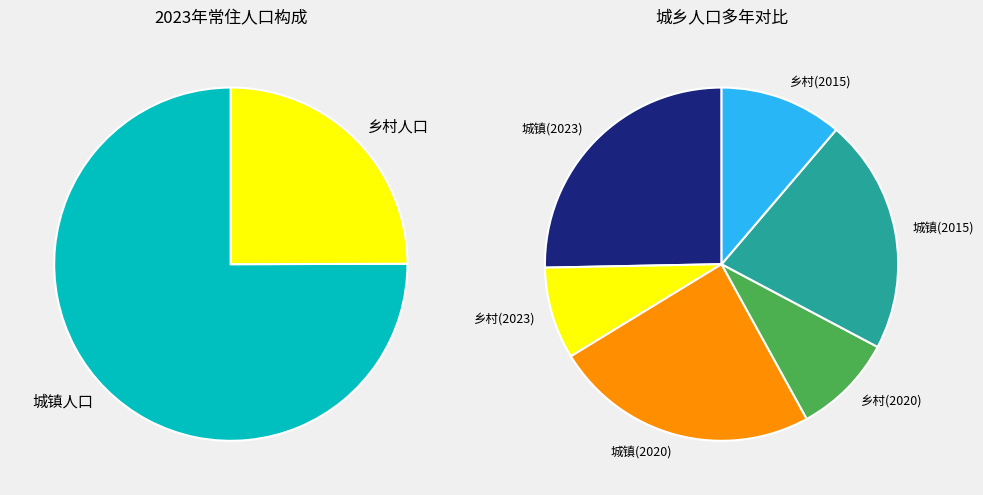

How many slices are in this pie chart?

2